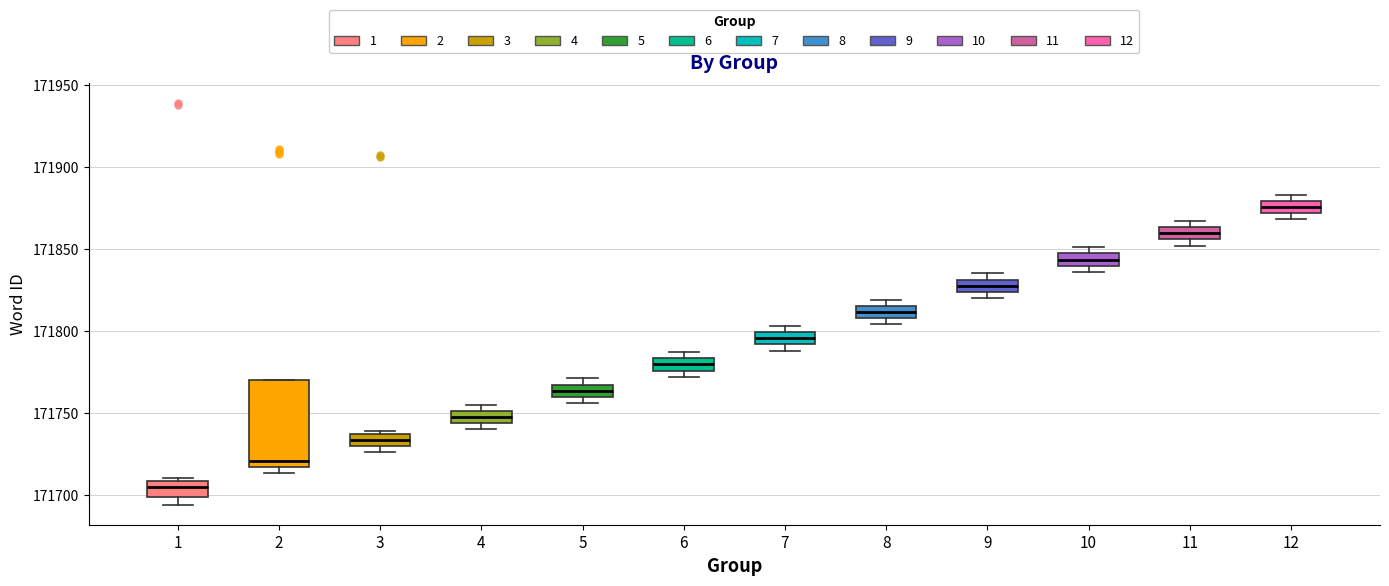

Reading left to right, transcribe this box plot: for each box, give where its median line is, the range the box spans, and where its two whiskers end, as read against the y-axis. The values are not printed on the chart, so give them approximately, as read against the axis.

1: median 171705, box 171700 to 171710, whiskers 171695 to 171710 (just above the box's upper edge)
2: median 171720, box 171715 to 171770, whiskers 171715 (just below the box's lower edge) to 171770
3: median 171735 (inside the box), box 171730 to 171735, whiskers 171725 to 171740
4: median 171750 (inside the box), box 171745 to 171750, whiskers 171740 to 171755
5: median 171765 (inside the box), box 171760 to 171765, whiskers 171755 to 171770
6: median 171780, box 171775 to 171785, whiskers 171770 to 171785 (just above the box's upper edge)
7: median 171795, box 171790 to 171800, whiskers 171790 (just below the box's lower edge) to 171805
8: median 171810 (inside the box), box 171810 to 171815, whiskers 171805 to 171820
9: median 171830 (inside the box), box 171825 to 171830, whiskers 171820 to 171835
10: median 171845 (inside the box), box 171840 to 171845, whiskers 171835 to 171850
11: median 171860, box 171855 to 171865, whiskers 171850 to 171865 (just above the box's upper edge)
12: median 171875, box 171870 to 171880, whiskers 171870 (just below the box's lower edge) to 171885